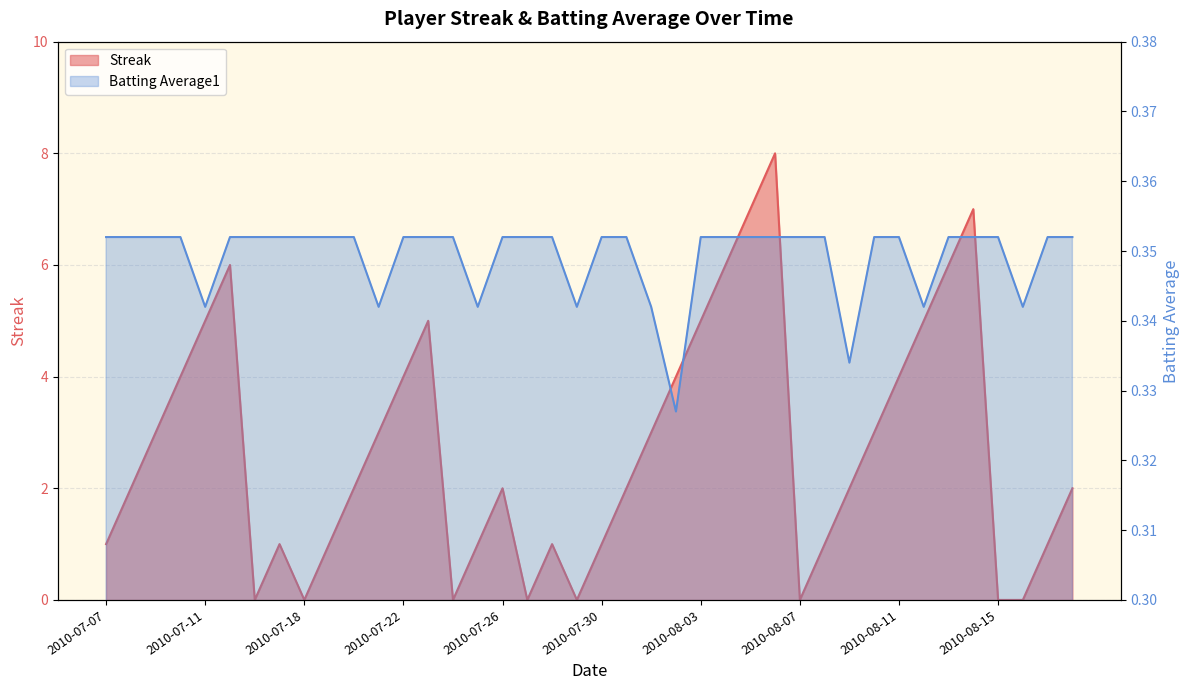

What is the total value across all series at 2010-08-16?

0.3